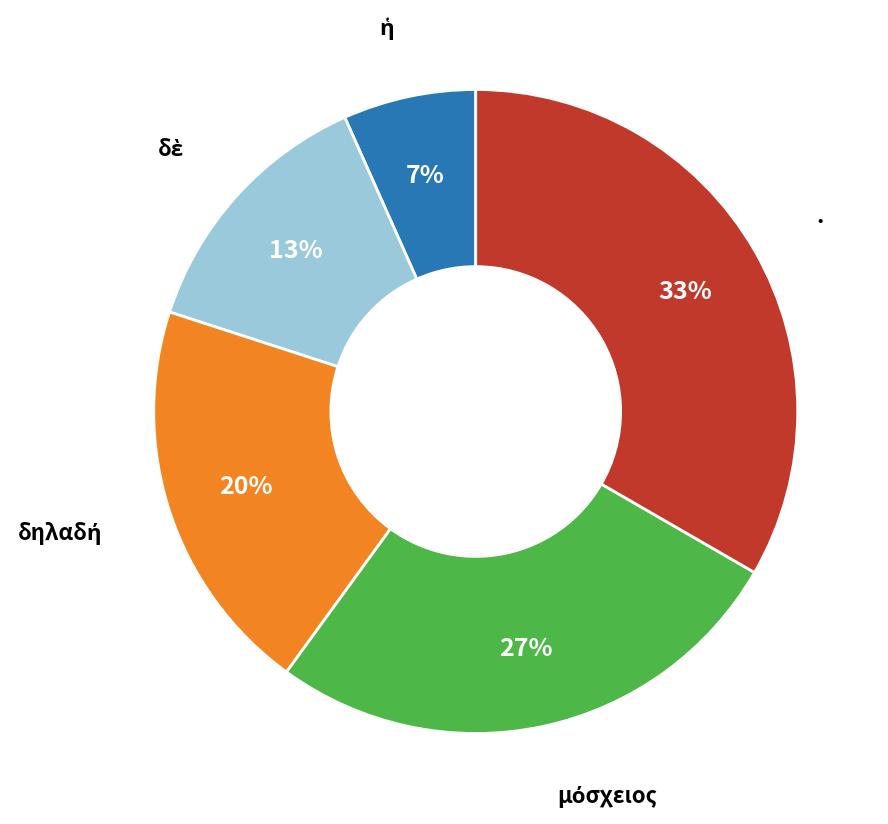

How many slices are in this pie chart?

5